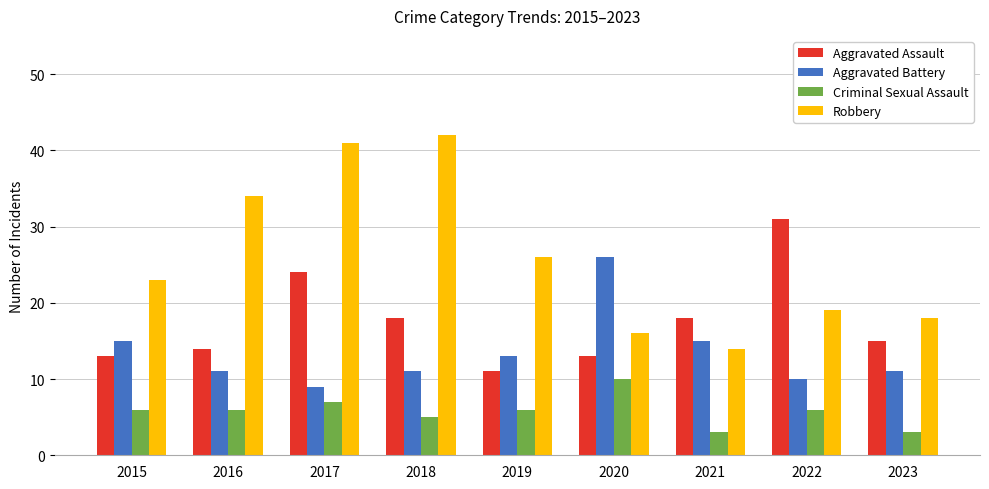

Rank the series by their average value, from highest to lowest.

Robbery, Aggravated Assault, Aggravated Battery, Criminal Sexual Assault